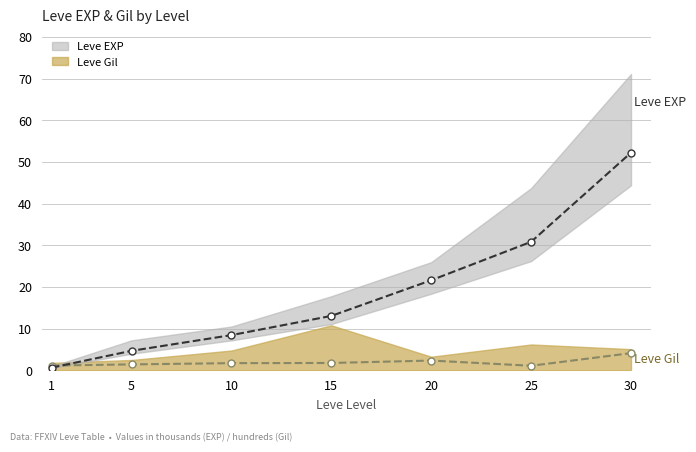

At which label is Leve Gil closest to 2?

15